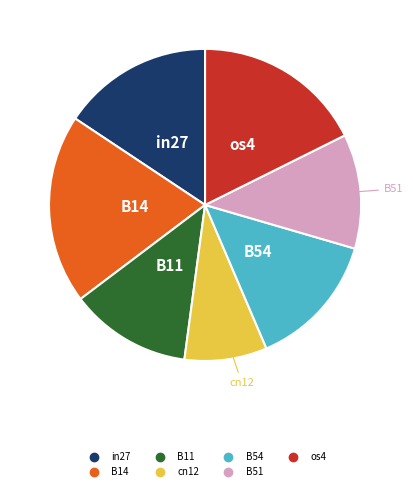

Is it true that in27 is 4% of the pie?

False